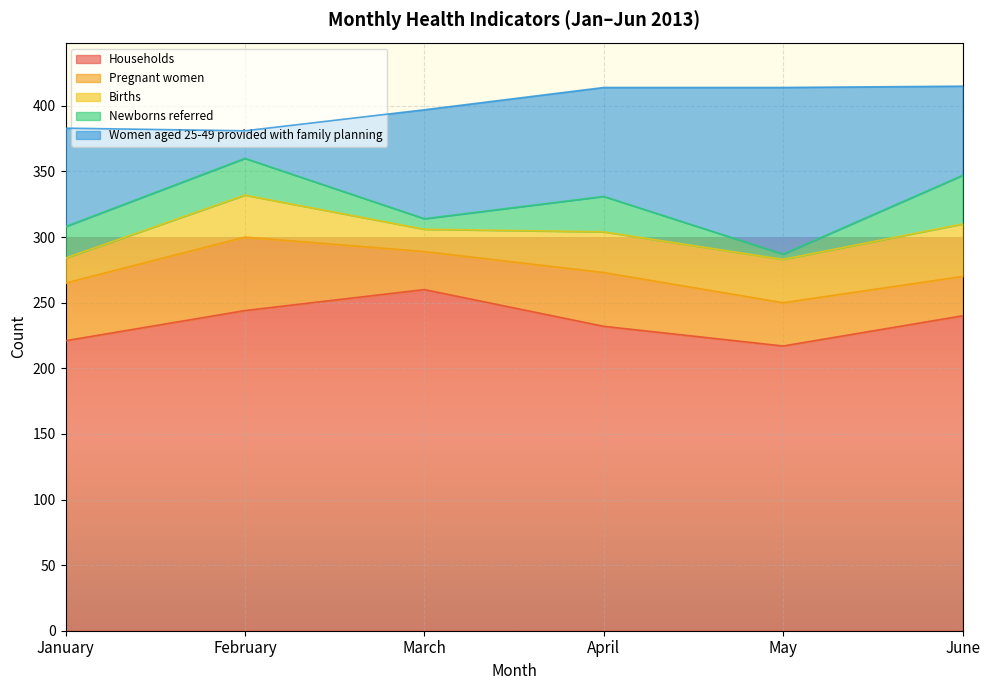

What is the approximate value of Newborns referred at April, to the nearest 5?

25